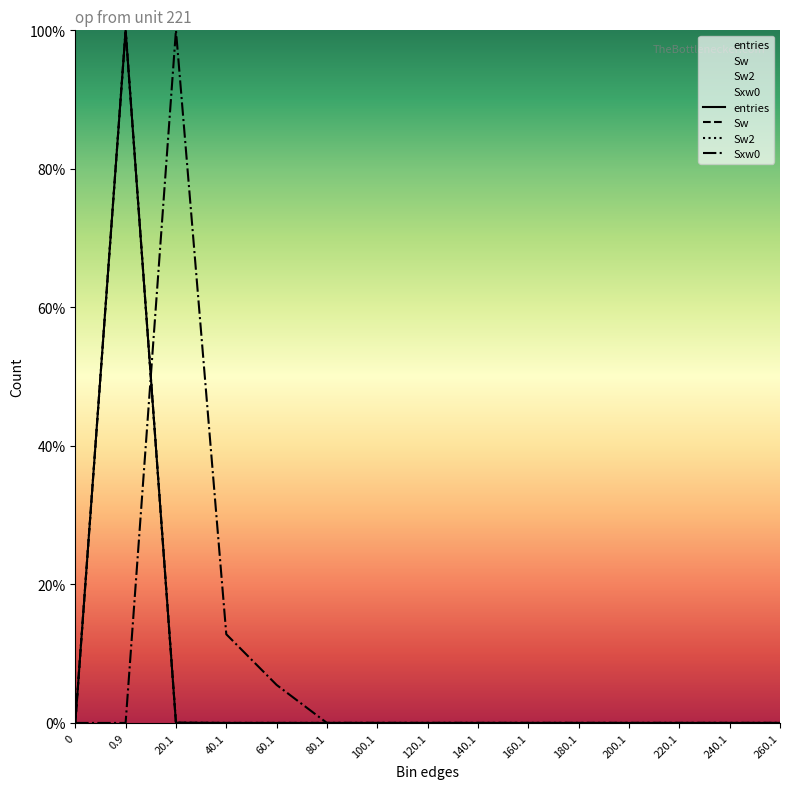

What is the difference between the maximum and minimum values in the Sw2 series?

100.0